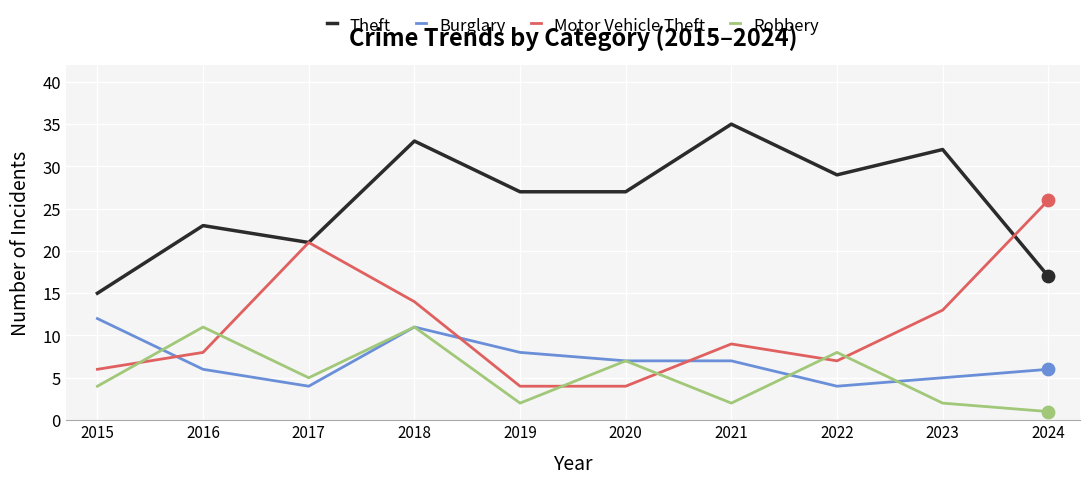

What is the difference between the highest and lowest values at 2015?

11